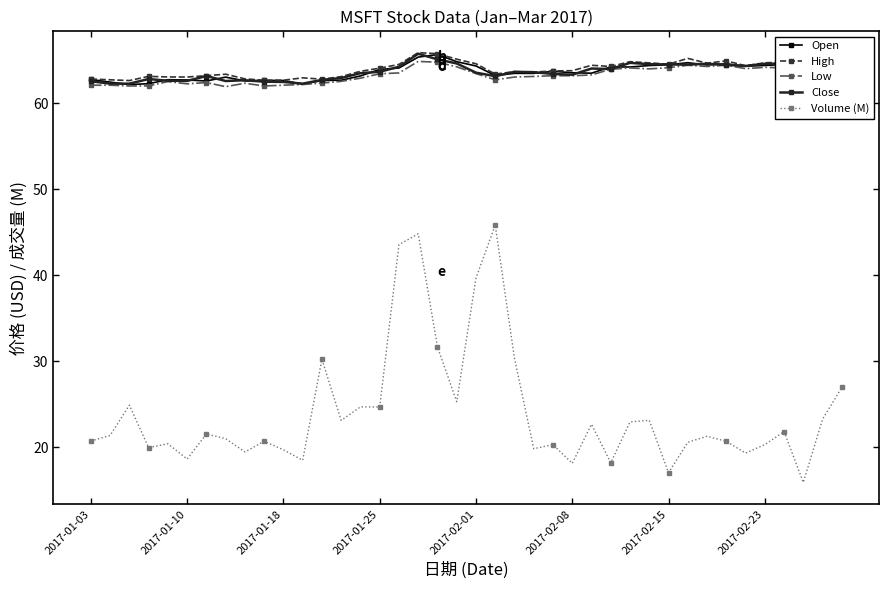

True or false: Close has more than 2 points higher than both neighbors.

True